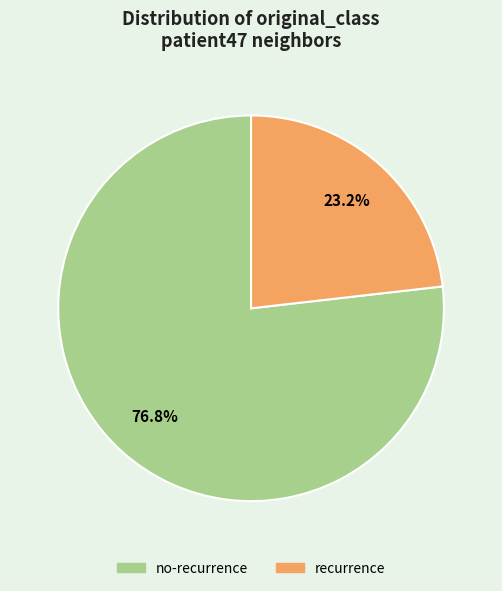

Does any single category account for the majority?

Yes